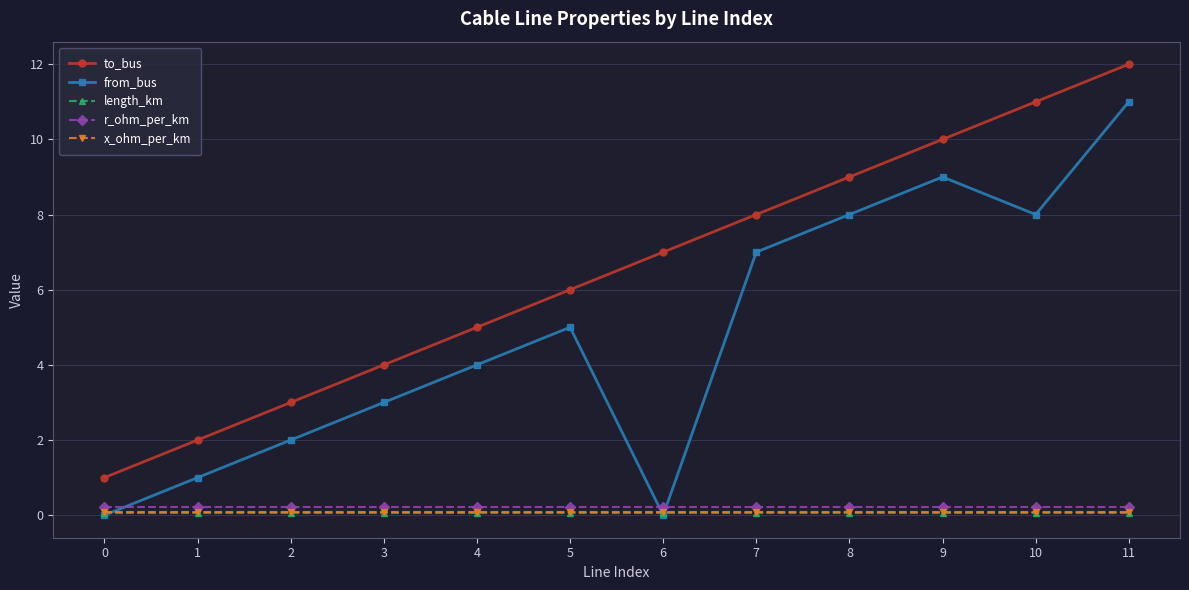

Reading left to right, transcribe all the data shown in this chart.

to_bus: 0=1.0	1=2.0	2=3.0	3=4.0	4=5.0	5=6.0	6=7.0	7=8.0	8=9.0	9=10.0	10=11.0	11=12.0
from_bus: 0=0.0	1=1.0	2=2.0	3=3.0	4=4.0	5=5.0	6=0.0	7=7.0	8=8.0	9=9.0	10=8.0	11=11.0
length_km: 0=0.1	1=0.1	2=0.1	3=0.1	4=0.1	5=0.1	6=0.1	7=0.1	8=0.1	9=0.1	10=0.1	11=0.1
r_ohm_per_km: 0=0.2	1=0.2	2=0.2	3=0.2	4=0.2	5=0.2	6=0.2	7=0.2	8=0.2	9=0.2	10=0.2	11=0.2
x_ohm_per_km: 0=0.1	1=0.1	2=0.1	3=0.1	4=0.1	5=0.1	6=0.1	7=0.1	8=0.1	9=0.1	10=0.1	11=0.1